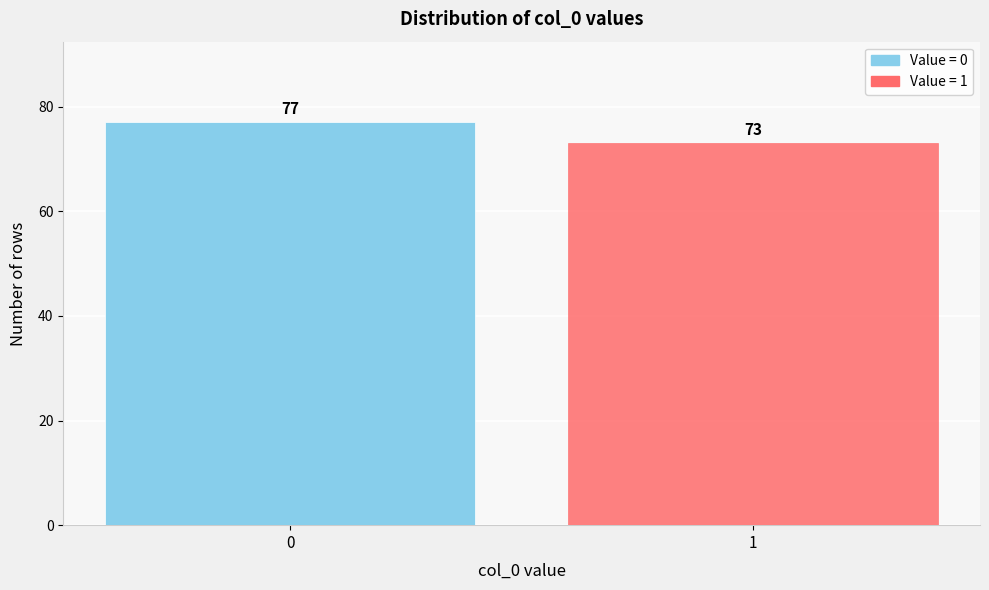

Reading left to right, extract all data points from this chart.

77	73